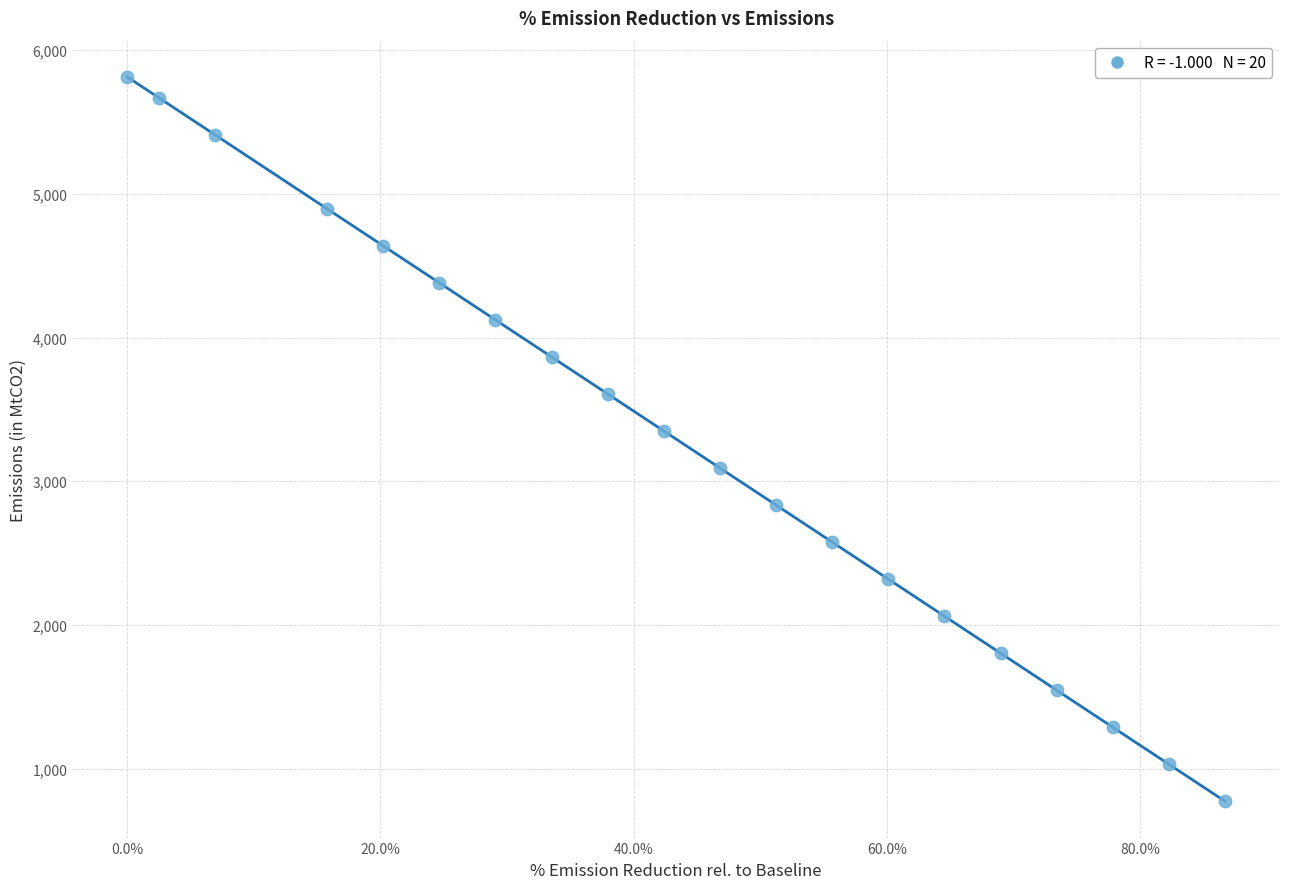

What is the range of Y values (max minus min)?

5040.4